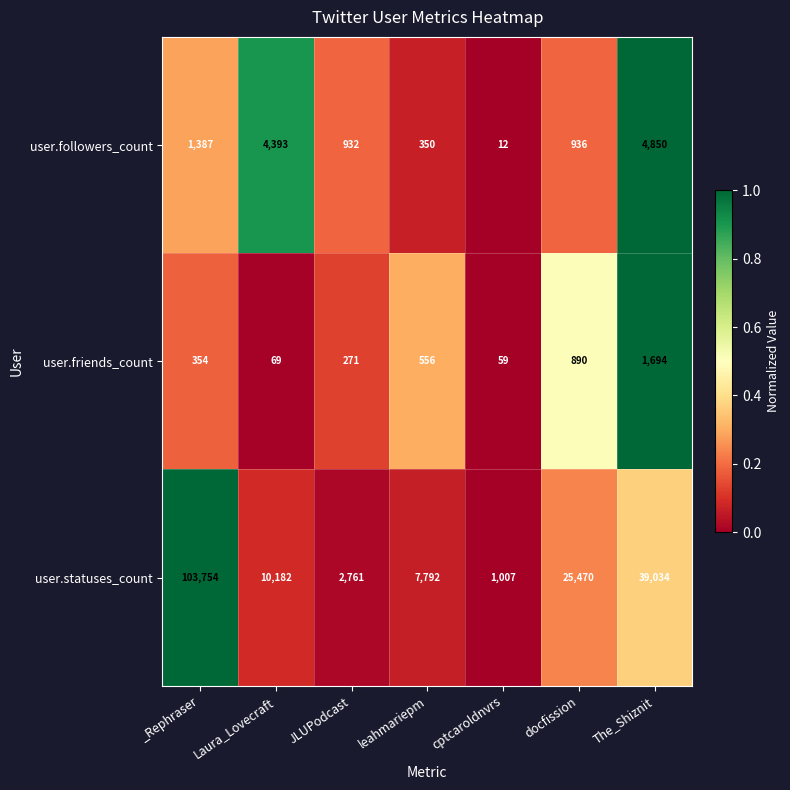

The value of user.friends_count at Laura_Lovecraft is 69. True or false?

True